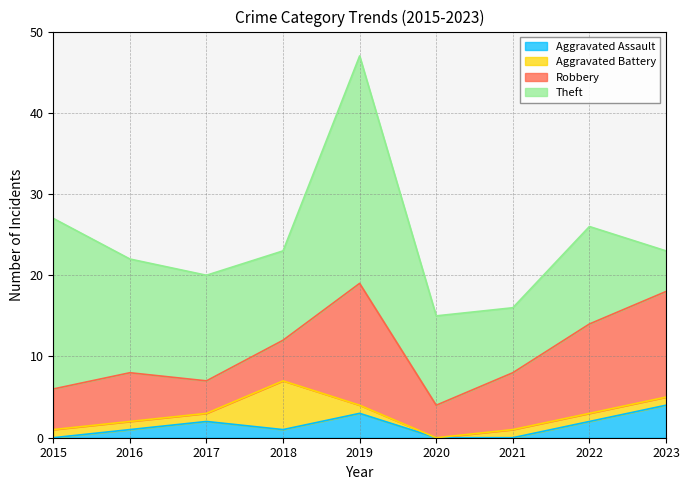

What is the total value across all series at 2020?

15